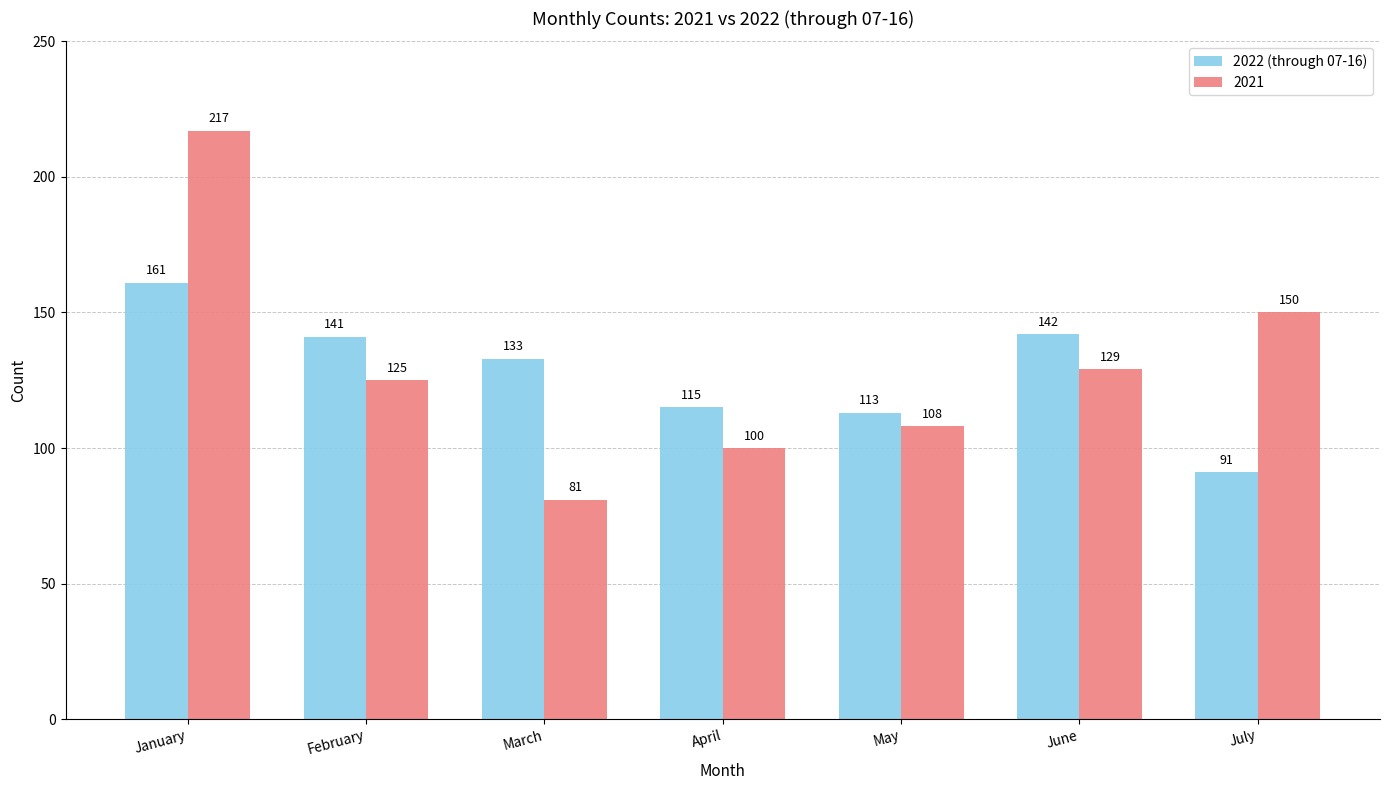

Count the number of data series in this chart.

2